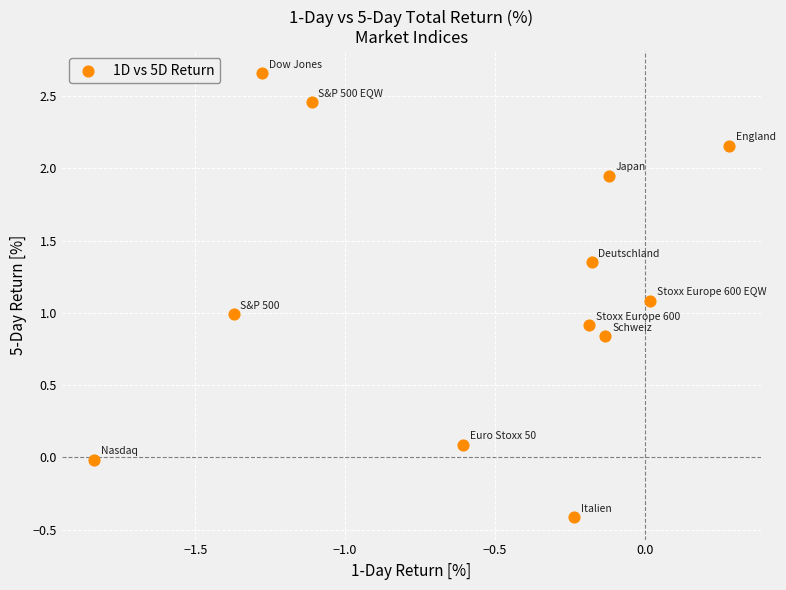

What is the range of X values (max minus min)?

2.1